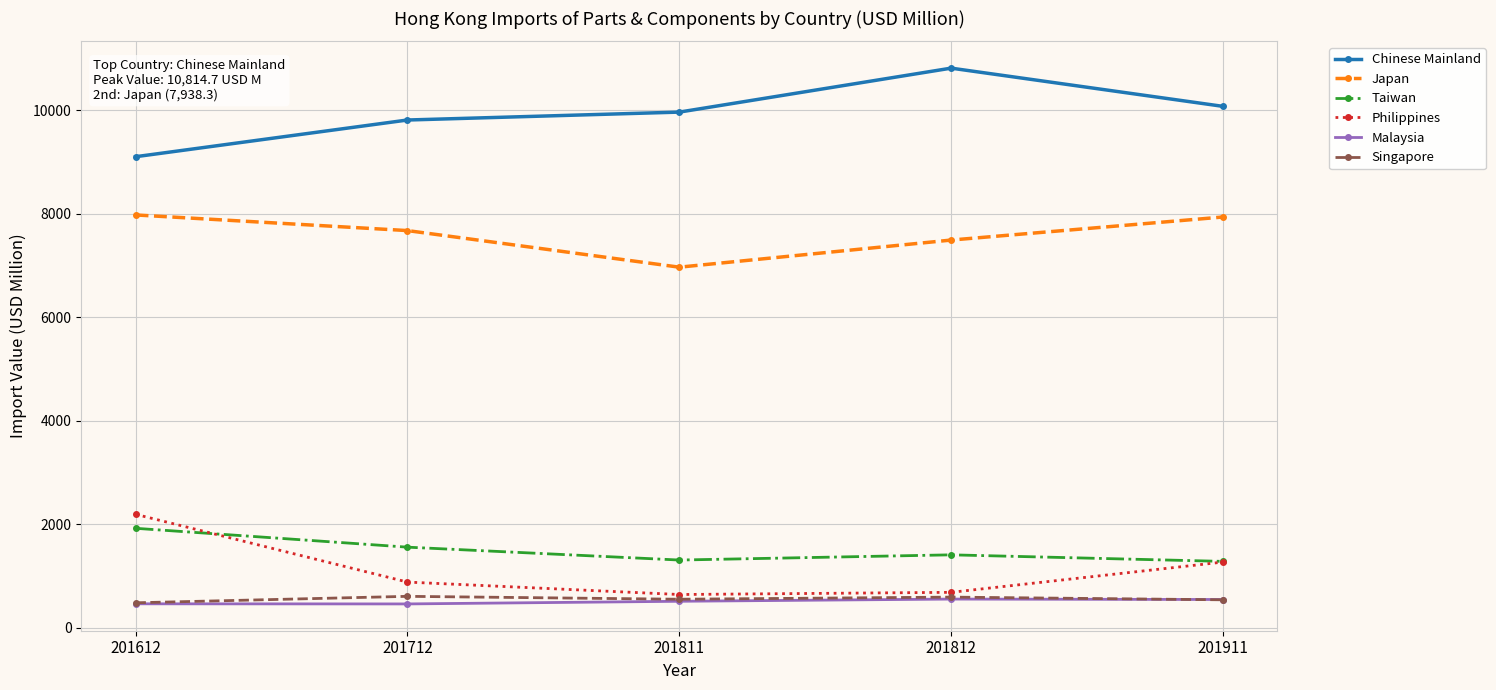

What is the sum of all Philippines values?

5676.4